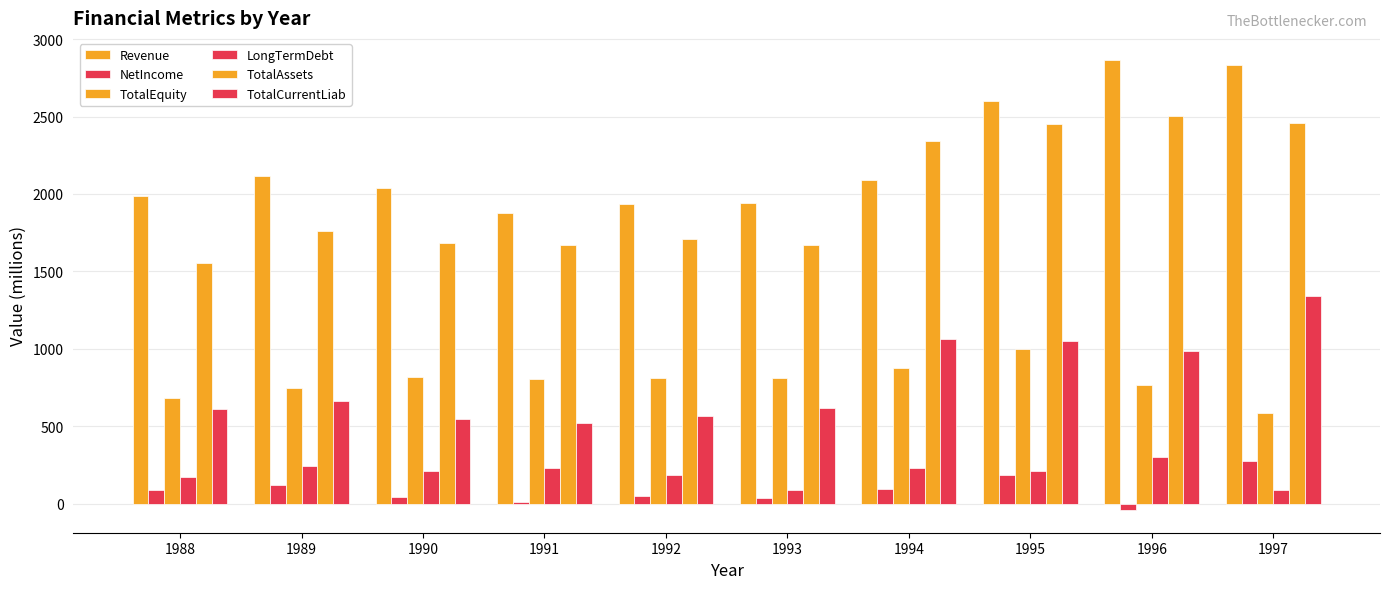

What is the sum of the LongTermDebt values at 1996 and 1993?

392.6